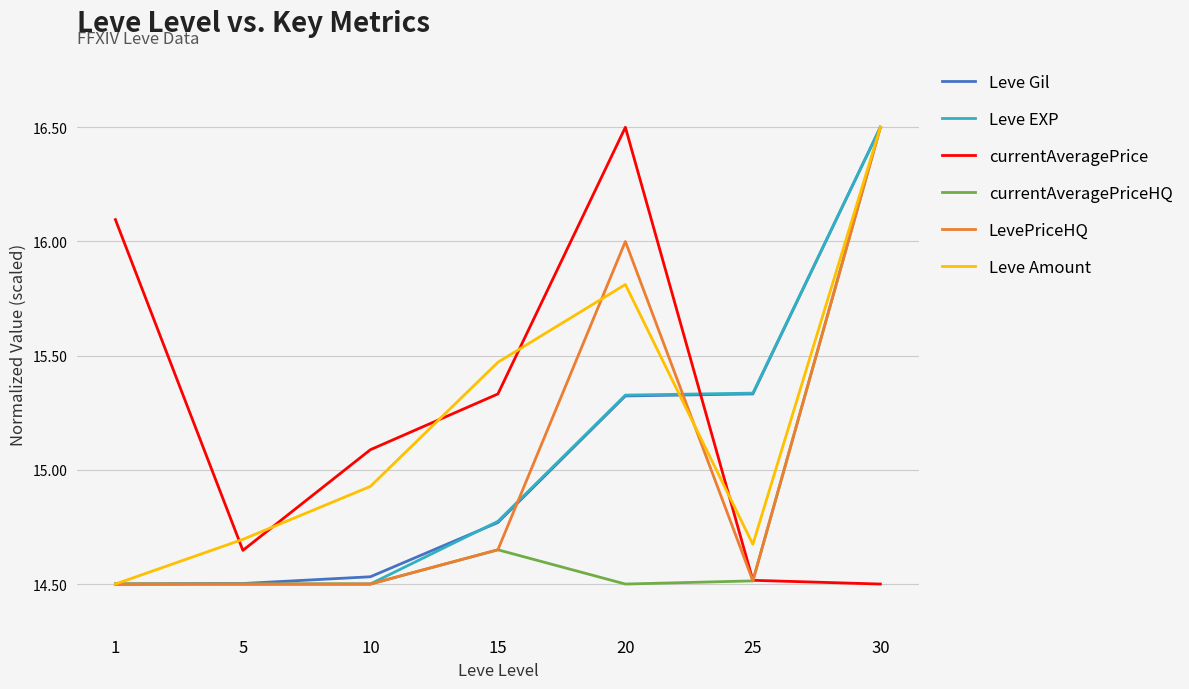

Between 1 and 25, which series saw the biggest shift?

currentAveragePrice